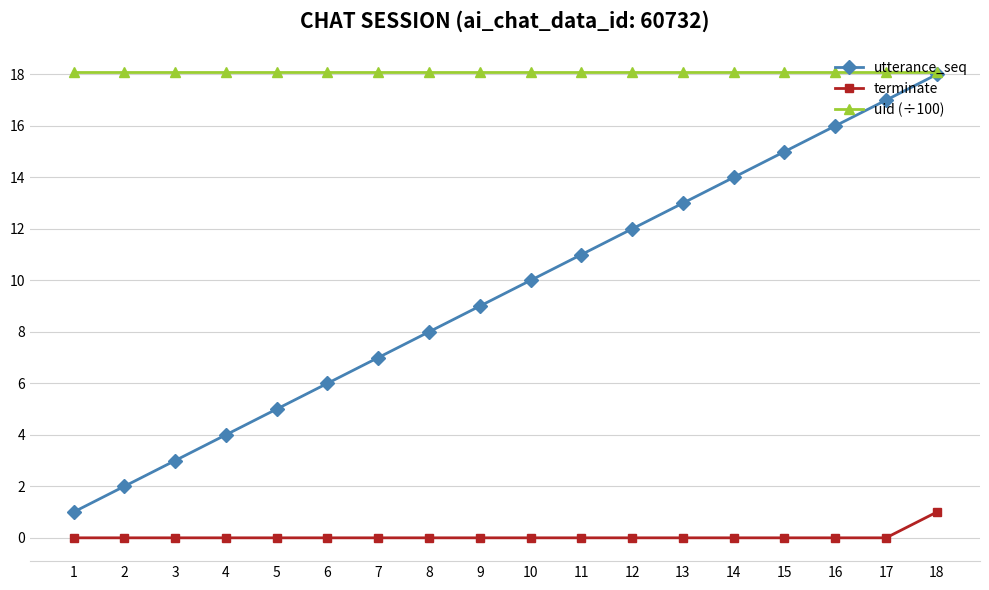

What is the spread (max minus min) of values at 8?

18.1